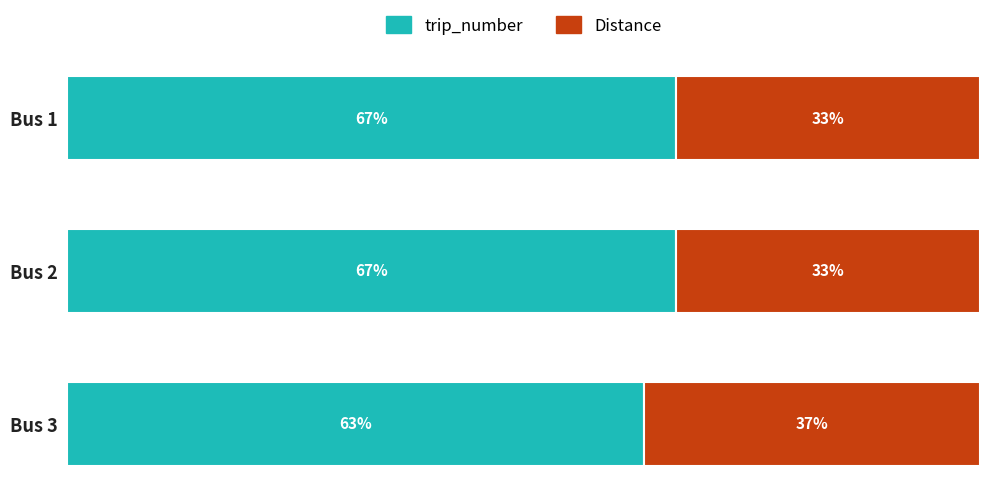

At which label does trip_number reach its minimum?

Bus 3